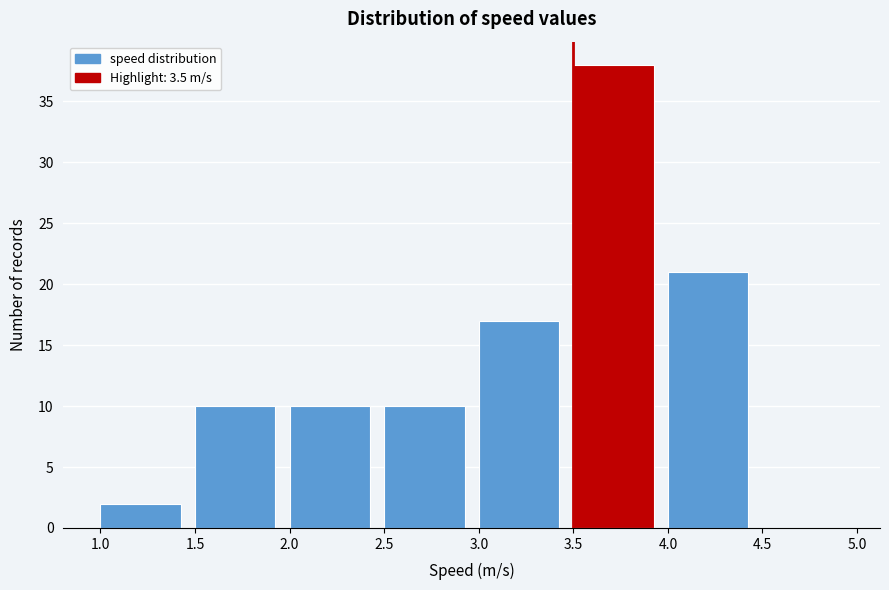

Reading left to right, list every bar in this chart as the range it spans on the x-axis followed by its height. The values are not printed on the chart, so give them approximately, as read against the axis.

1.0 to 1.5: 2
1.5 to 2.0: 10
2.0 to 2.5: 10
2.5 to 3.0: 10
3.0 to 3.5: 17
3.5 to 4.0: 38
4.0 to 4.5: 21
4.5 to 5.0: 0